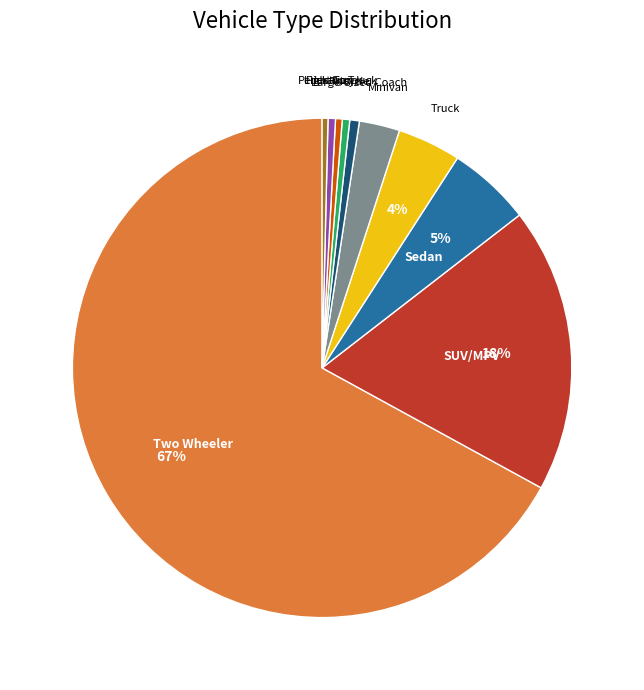

What percentage is the Large-Sized Coach slice, to the nearest percent?

1%